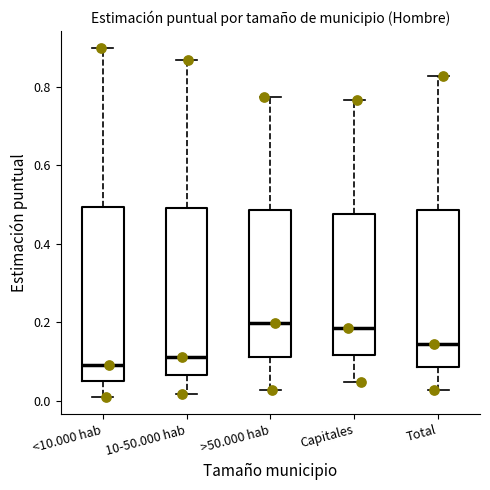

Reading left to right, read every box against the y-axis: the position of its median line, the range the box covers, and the ends of its whiskers. The values are not printed on the chart, so give them approximately, as read against the axis.

<10.000 hab: median 0.10, box 0.06 to 0.50, whiskers 0.02 to 0.90
10-50.000 hab: median 0.12, box 0.06 to 0.50, whiskers 0.02 to 0.86
>50.000 hab: median 0.20, box 0.12 to 0.48, whiskers 0.02 to 0.78
Capitales: median 0.18, box 0.12 to 0.48, whiskers 0.04 to 0.76
Total: median 0.14, box 0.08 to 0.48, whiskers 0.02 to 0.82